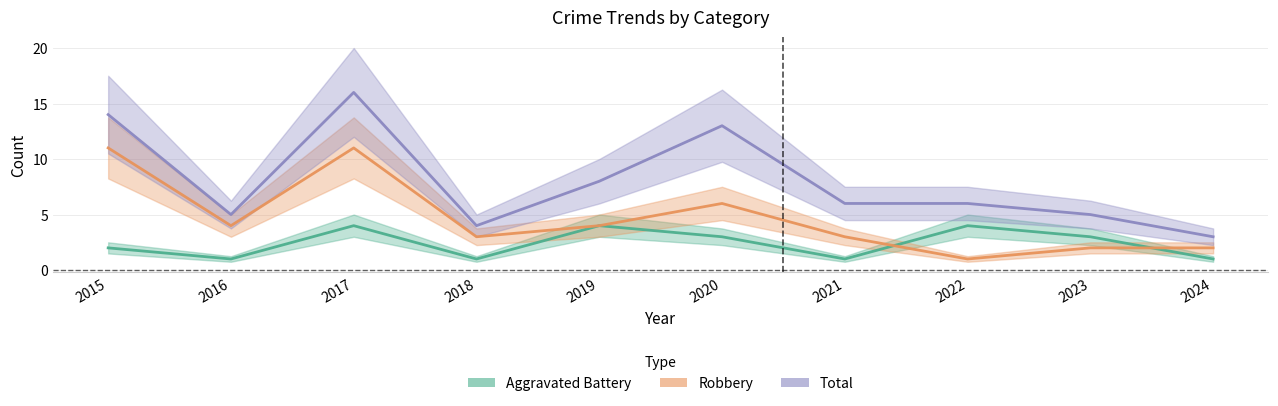

How many lines are shown in the chart?

3